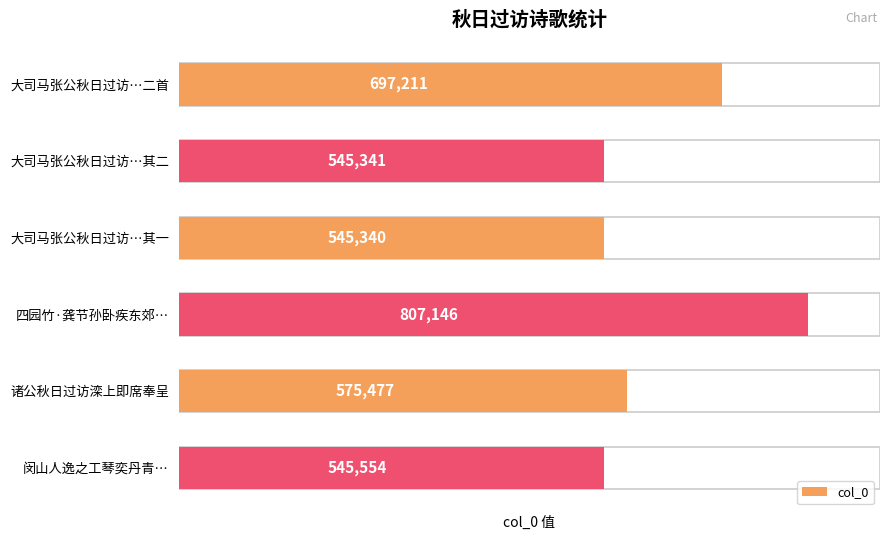

Reading top to bottom, list all the values displayed in this chart.

697211	545341	545340	807146	575477	545554